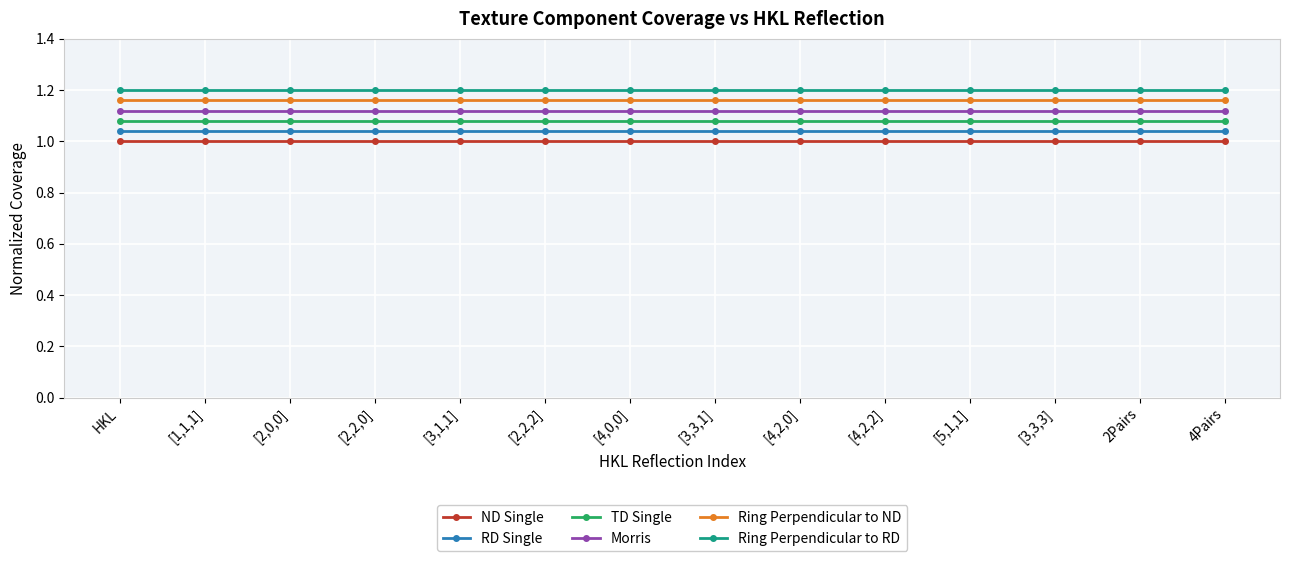

True or false: RD Single has a value of 1.0 at [3,1,1].

True